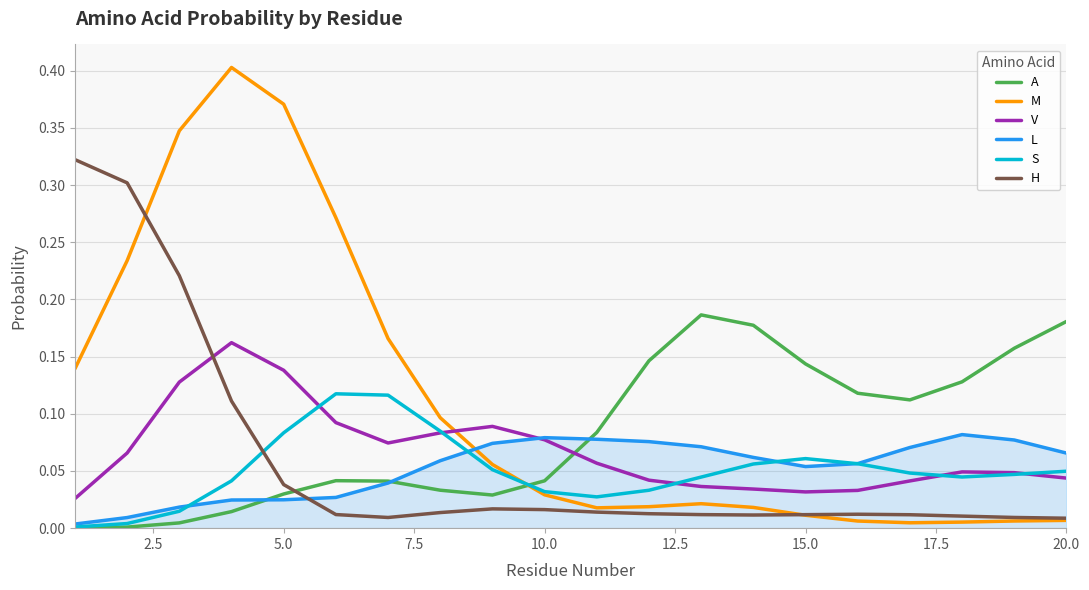

Which series has the largest total across all categories?

M